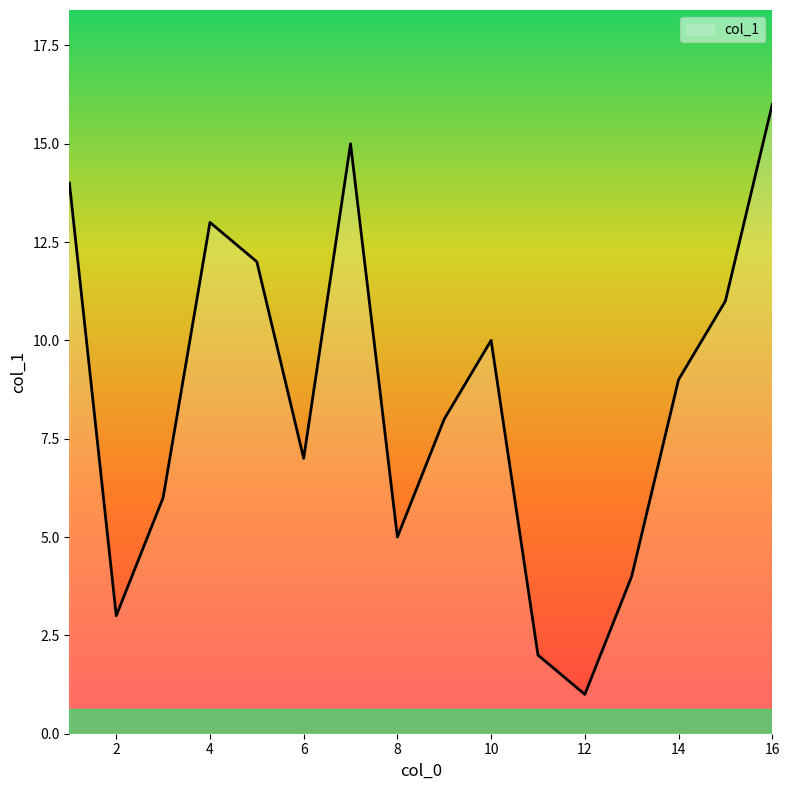

How many categories are shown in the chart?

16